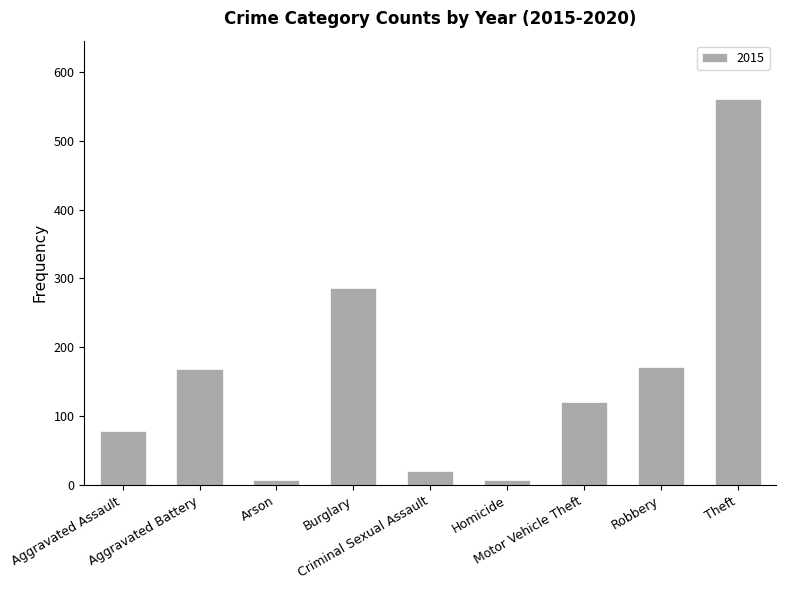

What is the difference between the second highest and second lowest values?

278